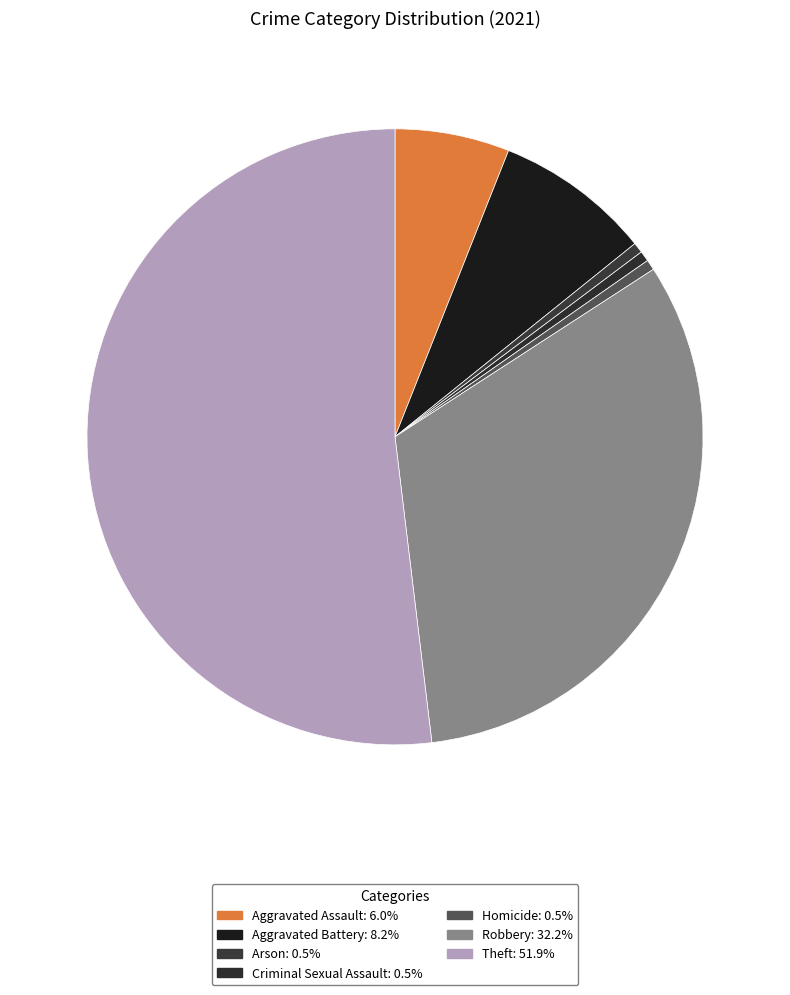

Count the number of slices in the pie.

7